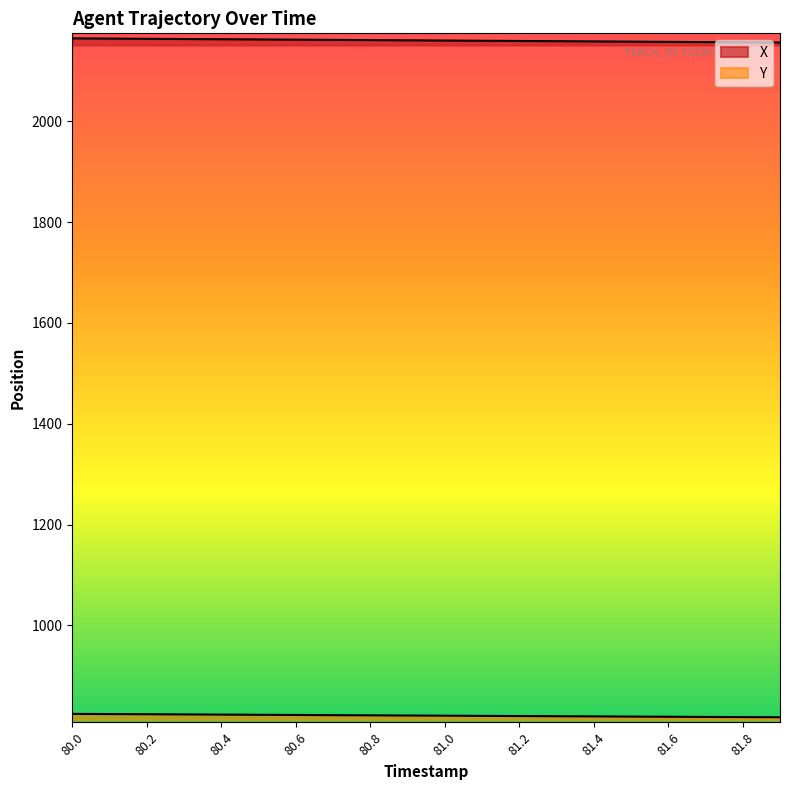

Read the X value at 80.9.

2160.8